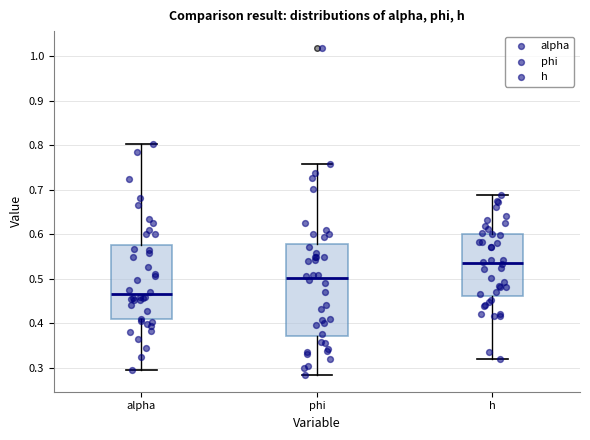

Reading left to right, transcribe this box plot: for each box, give where its median line is, the range the box spans, and where its two whiskers end, as read against the y-axis. The values are not printed on the chart, so give them approximately, as read against the axis.

alpha: median 0.47, box 0.41 to 0.58, whiskers 0.30 to 0.80
phi: median 0.50, box 0.37 to 0.58, whiskers 0.28 to 0.76
h: median 0.54, box 0.46 to 0.60, whiskers 0.32 to 0.69